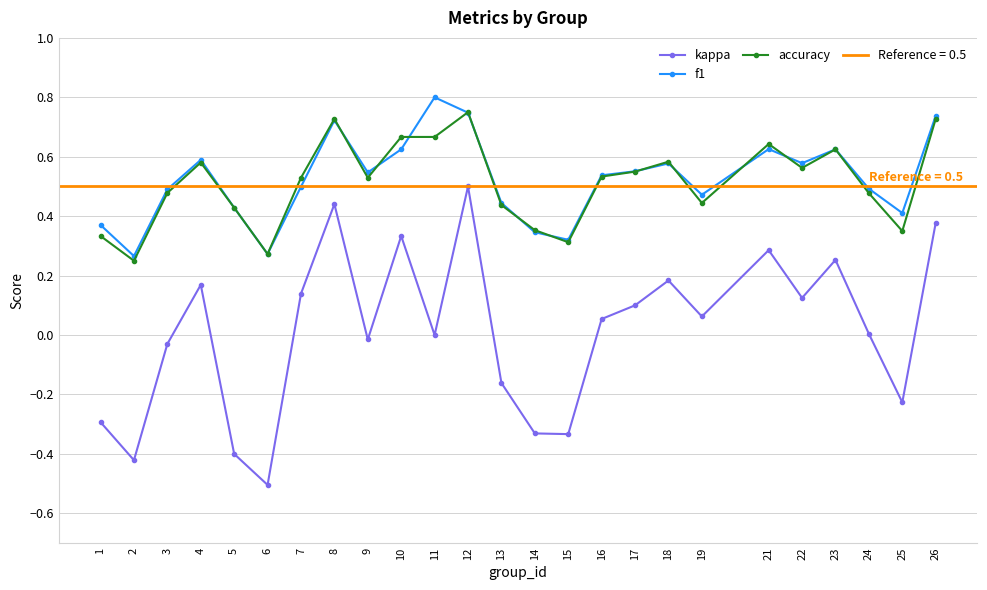

After their last crossing, which series has the higher values: f1 or accuracy?

f1